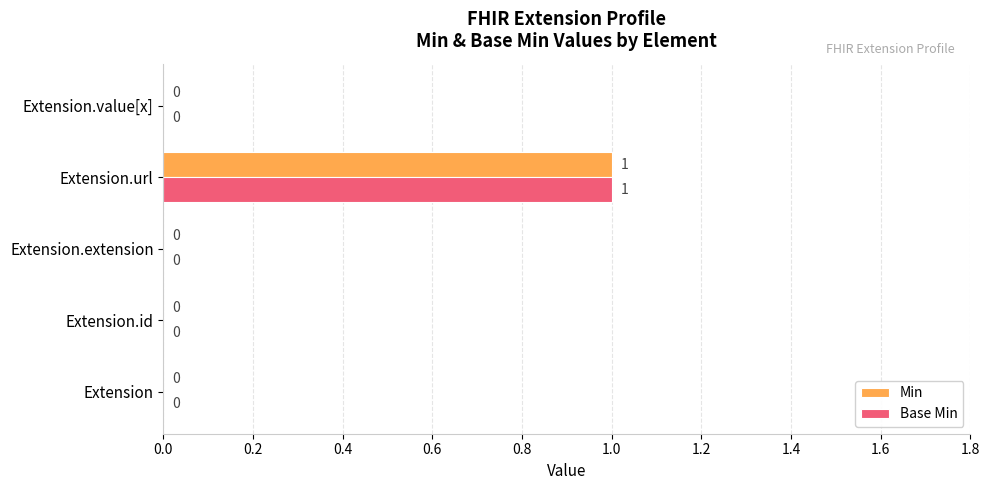

The value of Min at Extension is 0. True or false?

True